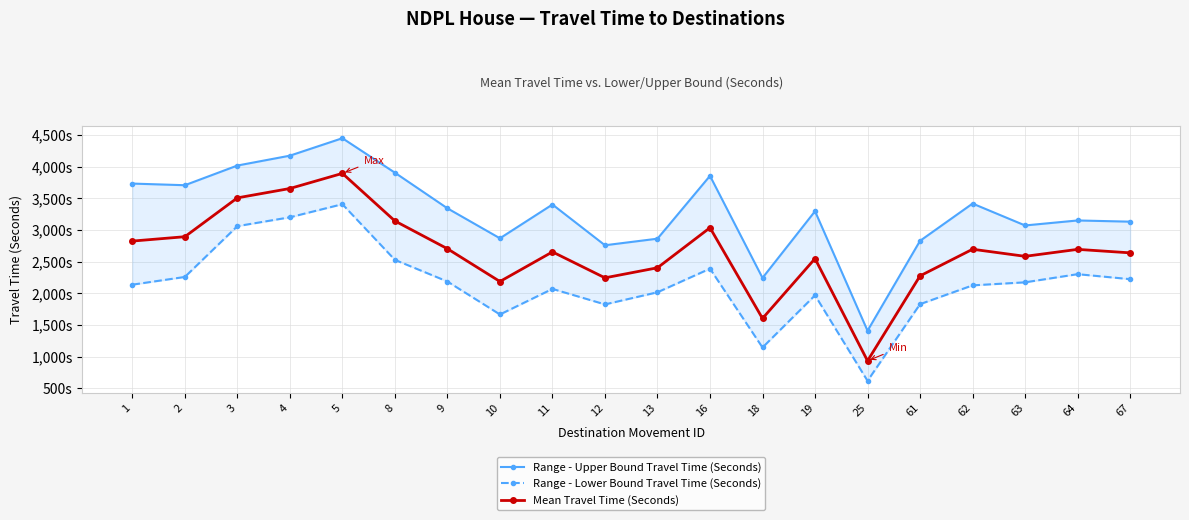

Which series has the largest total across all categories?

Range - Upper Bound Travel Time (Seconds)